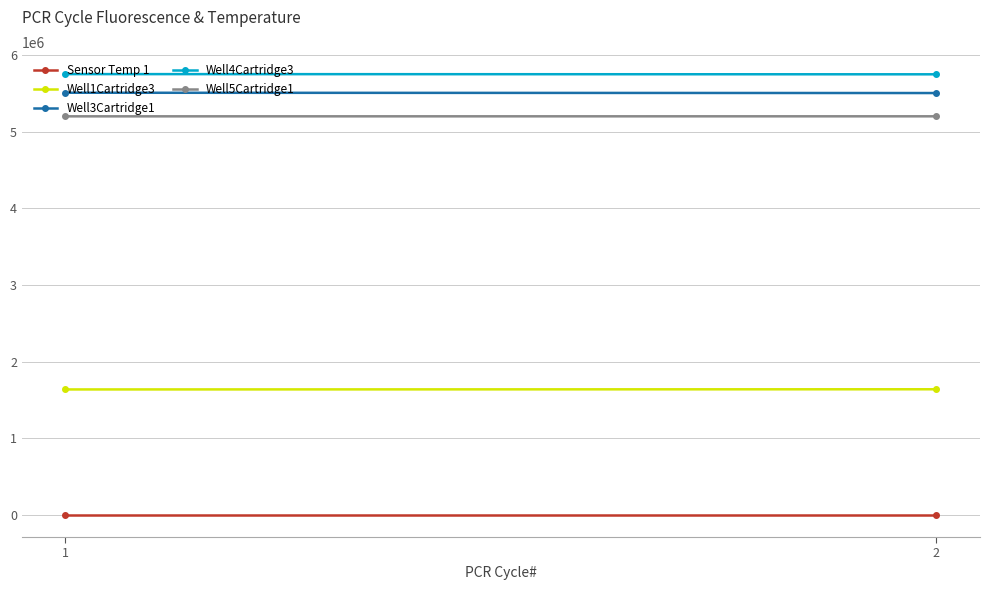

What are all the series names shown in the legend?

Sensor Temp 1, Well1Cartridge3, Well3Cartridge1, Well4Cartridge3, Well5Cartridge1